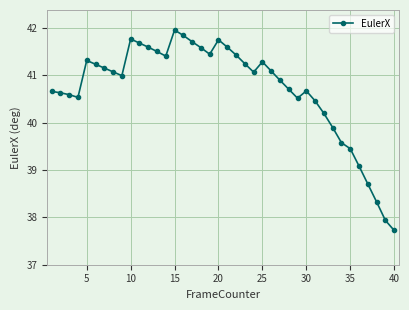

How many series are shown in this chart?

1